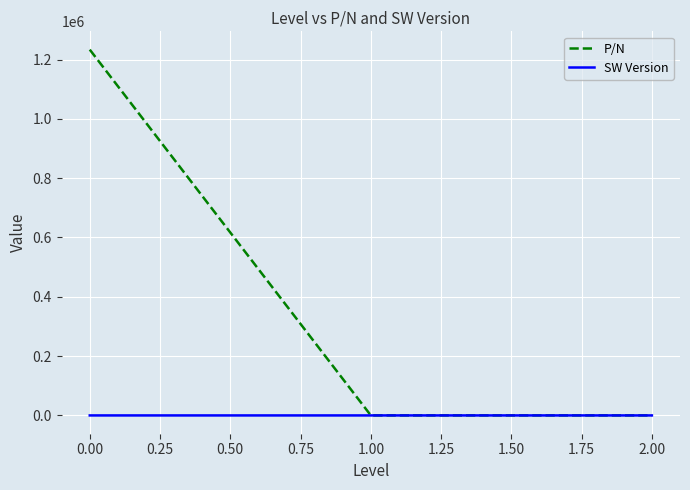

Rank the series by their maximum value, from lowest to highest.

SW Version, P/N